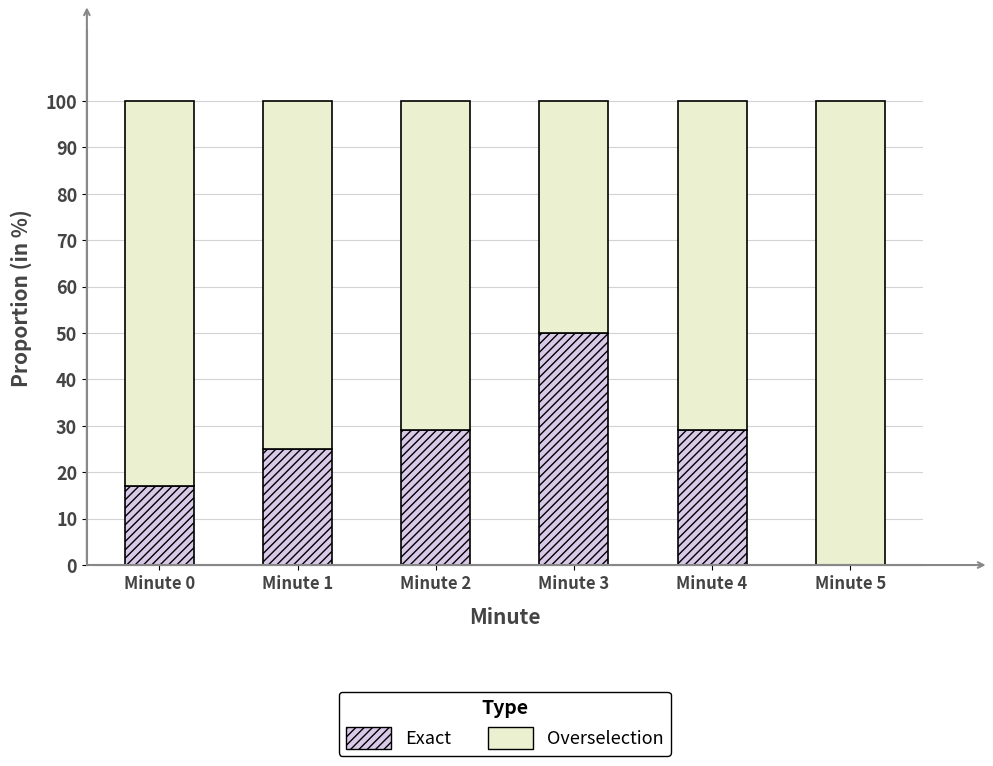

What are all the series names shown in the legend?

Exact, Overselection